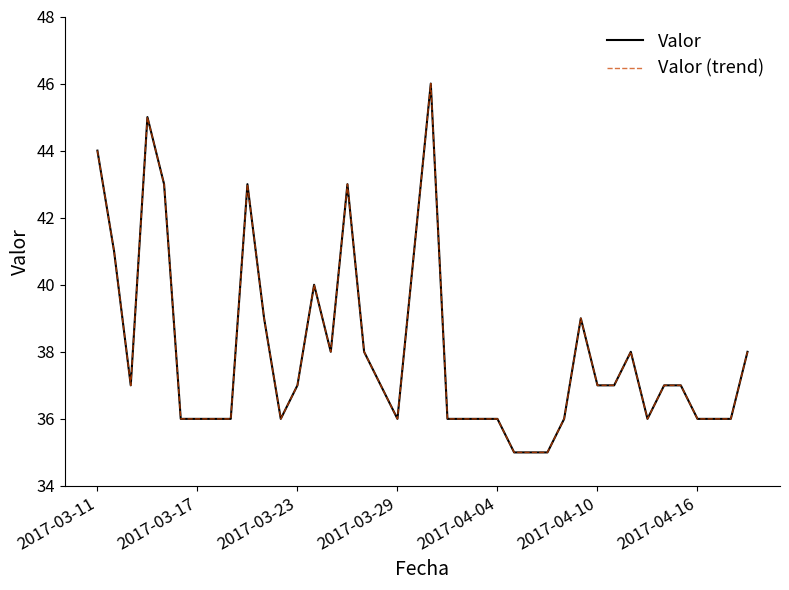

How many lines are shown in the chart?

2